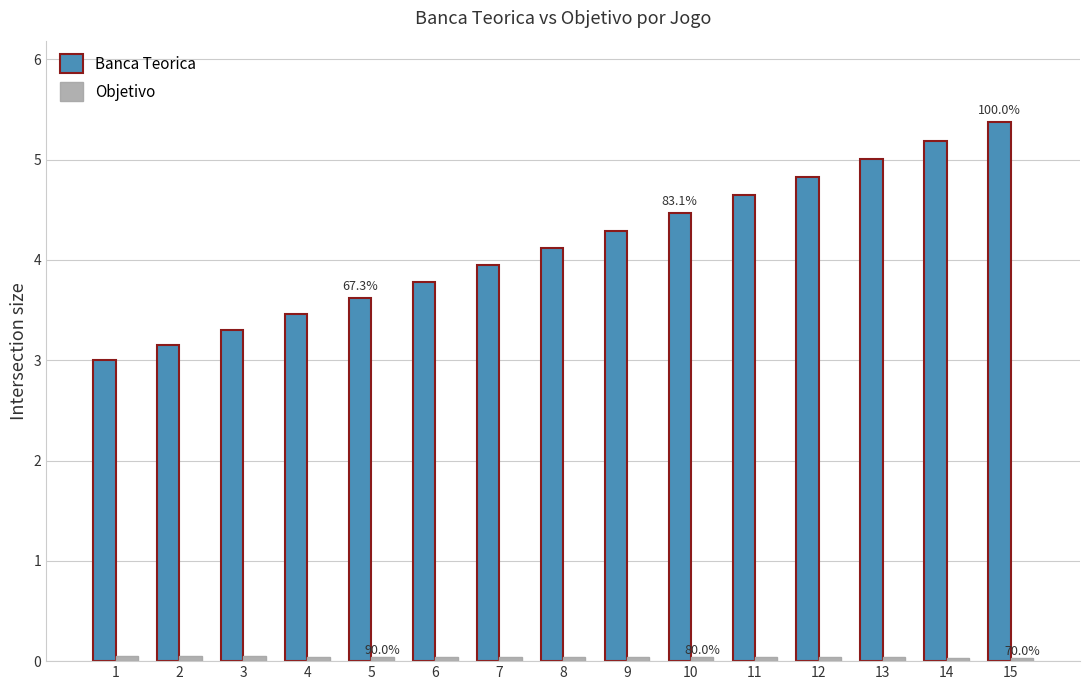

How many groups of bars are there?

15